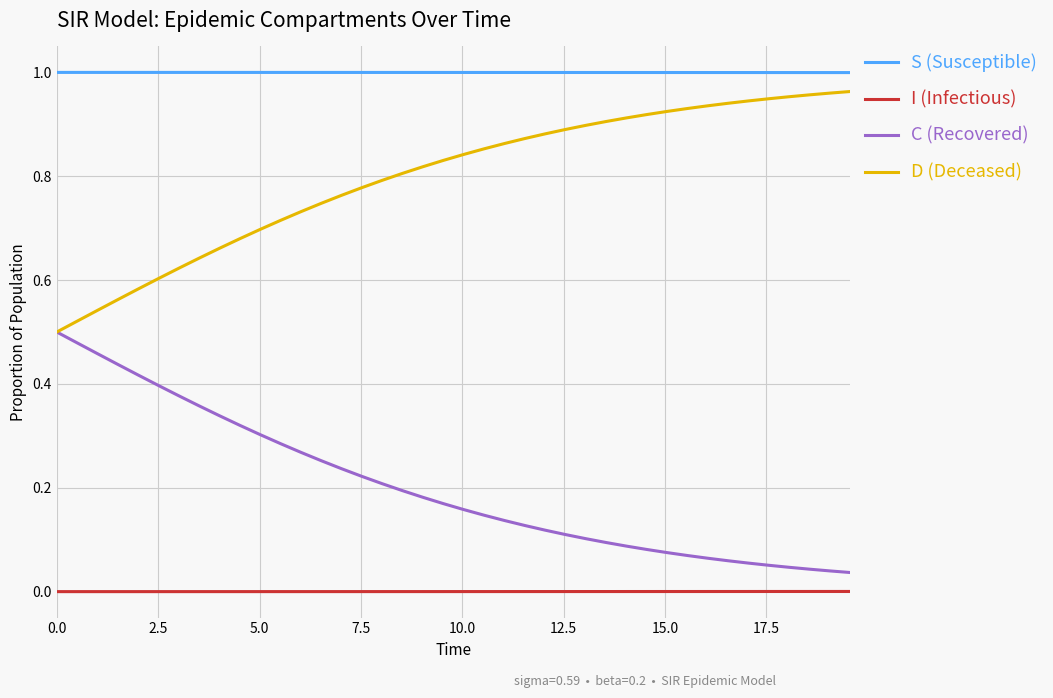

How many lines are shown in the chart?

4